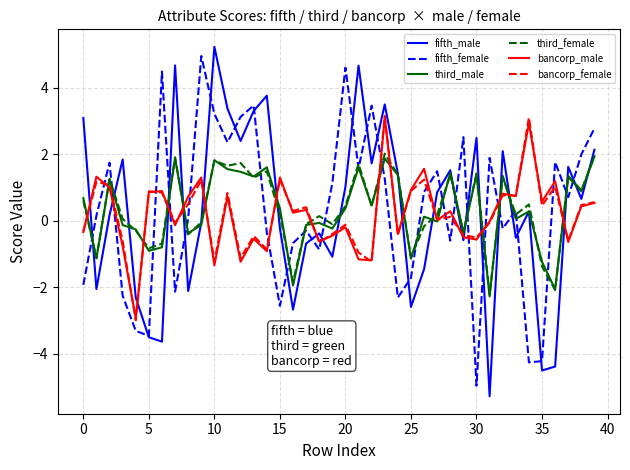

In fifth_female, how many points are higher than both neighbors (excluding endpoints)?

12